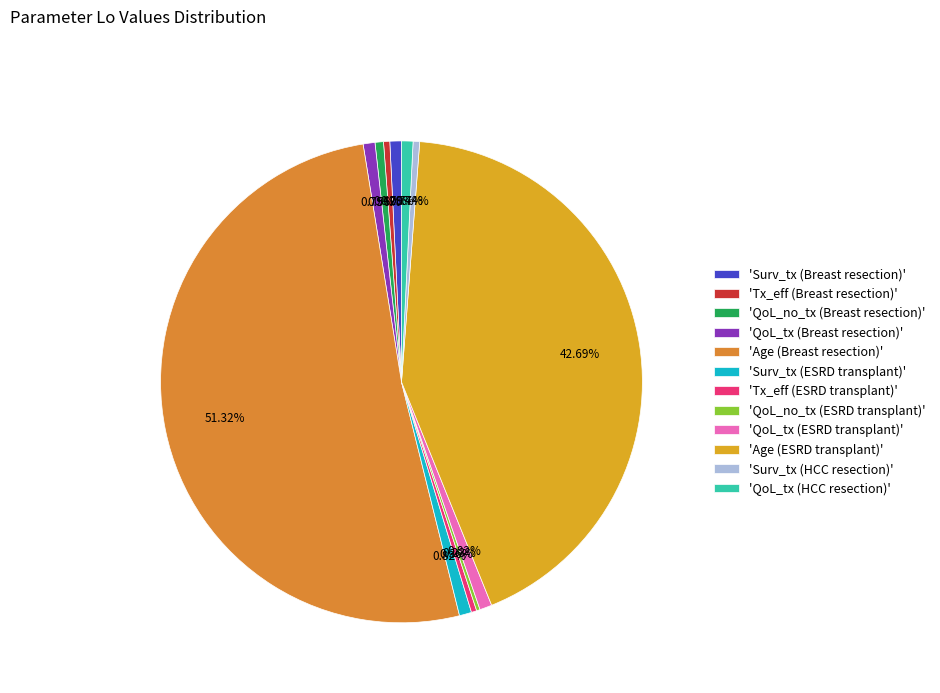

To the nearest percent, what is the difference between the largest and smallest slice percentages?

51%